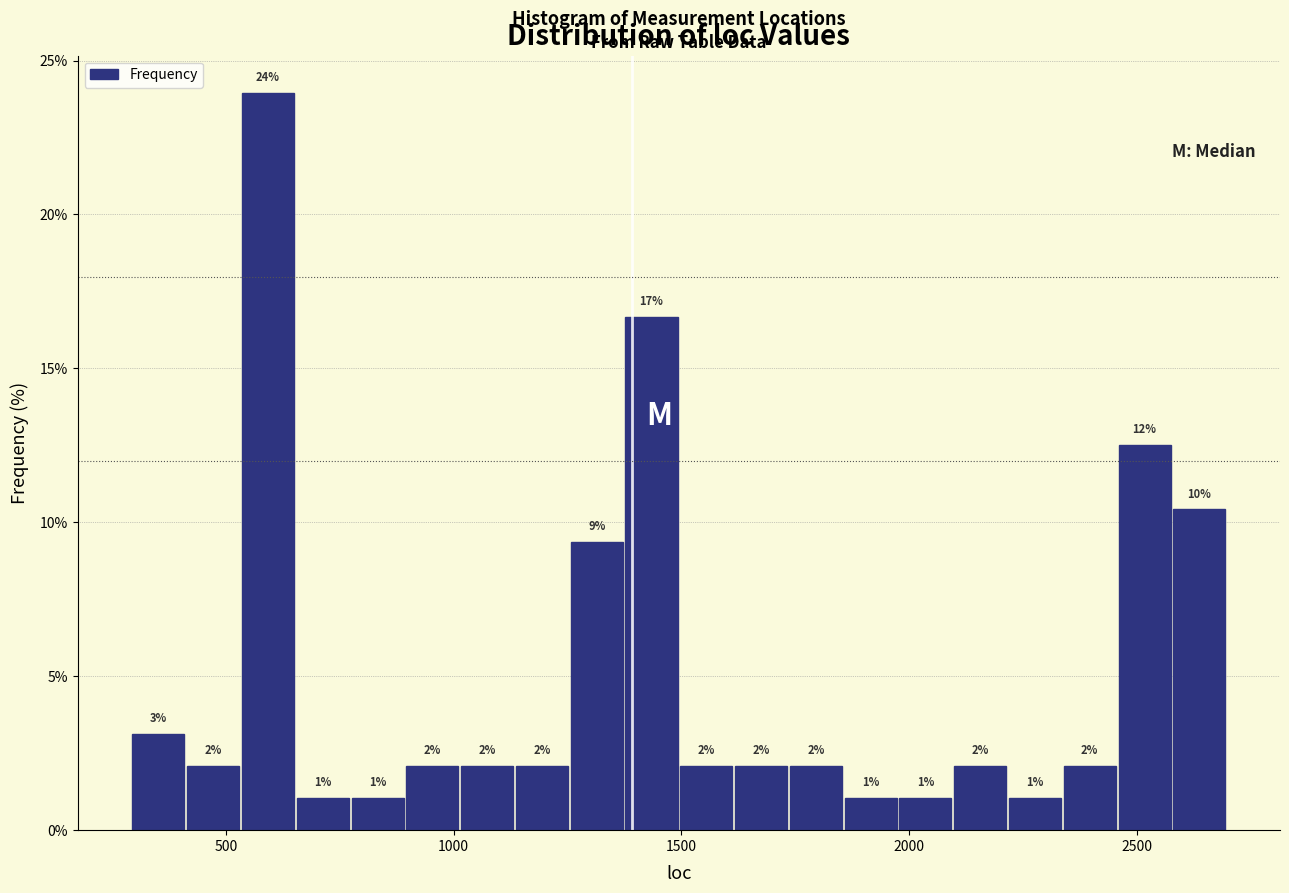

Read against the x-axis, roughly where is the centre of the tallest bar?

600